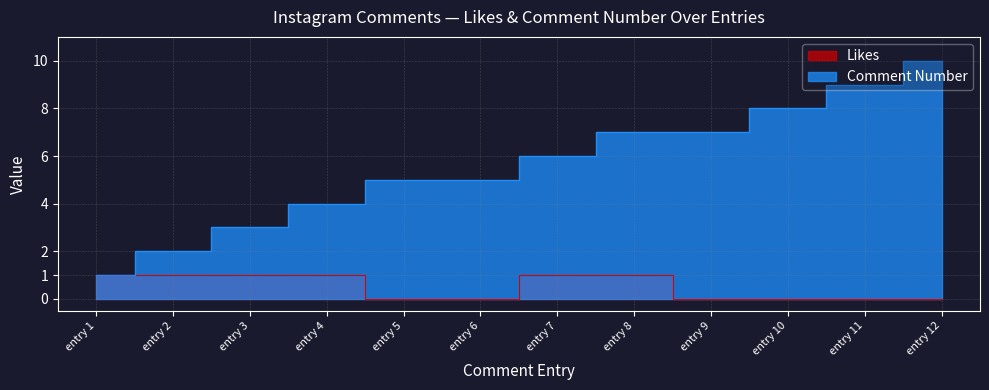

Does the chart have visible grid lines?

Yes